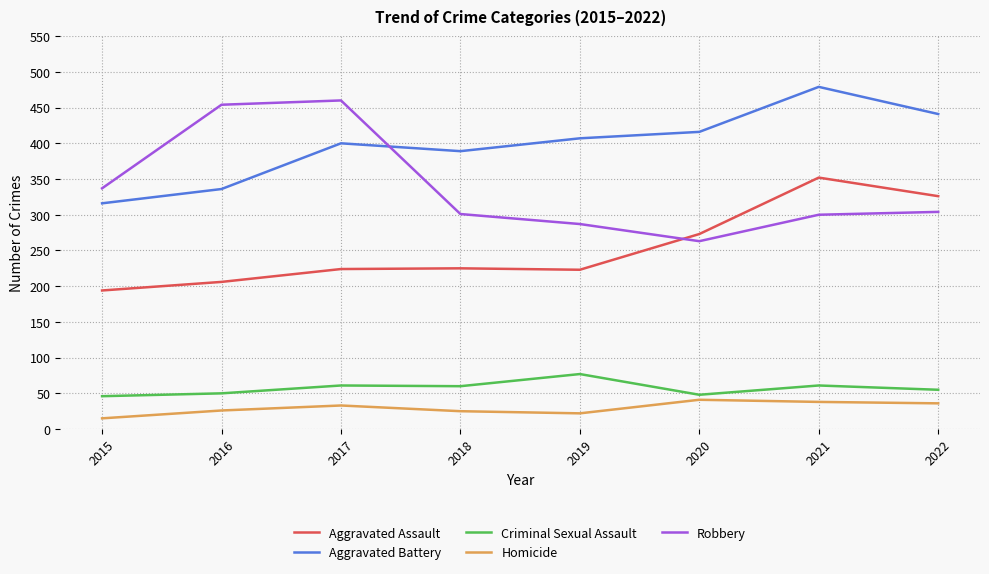

List the series in order of their peak value, highest first.

Aggravated Battery, Robbery, Aggravated Assault, Criminal Sexual Assault, Homicide